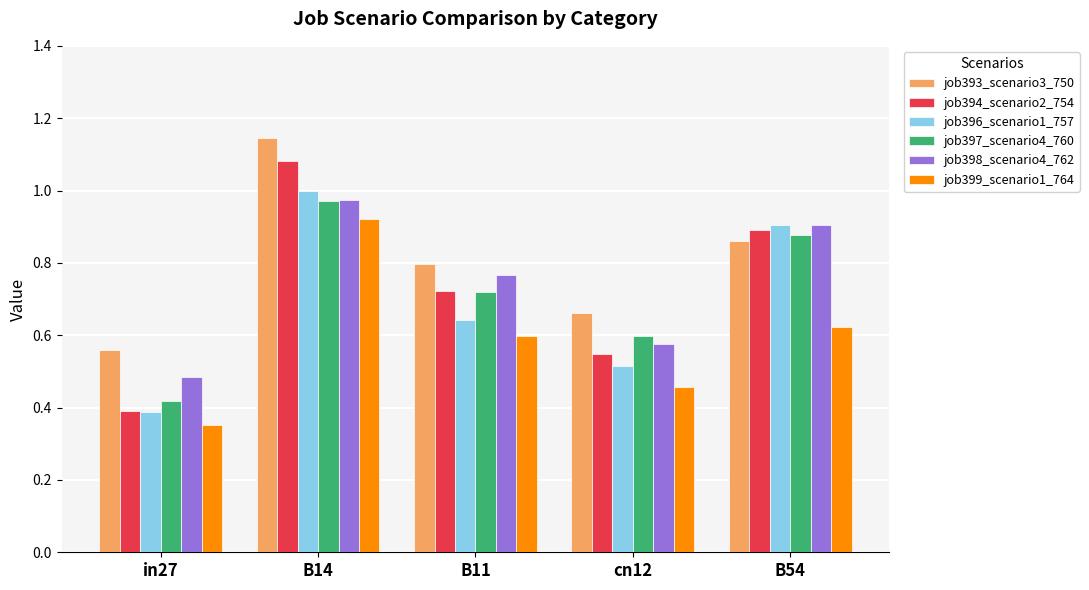

Count the number of data series in this chart.

6